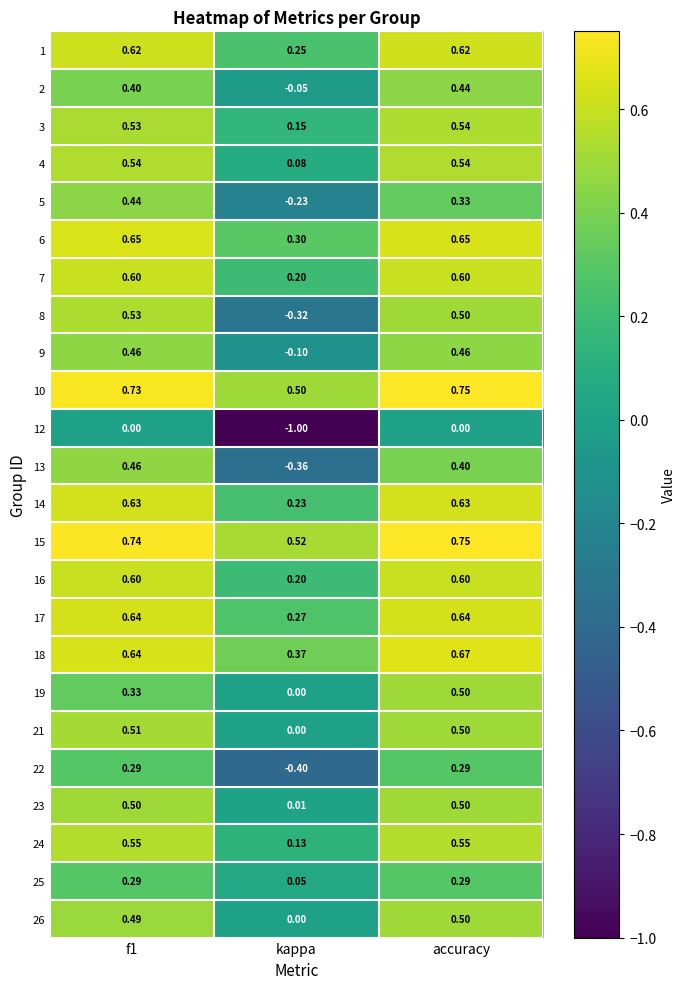

At which label is 21 closest to 0?

kappa